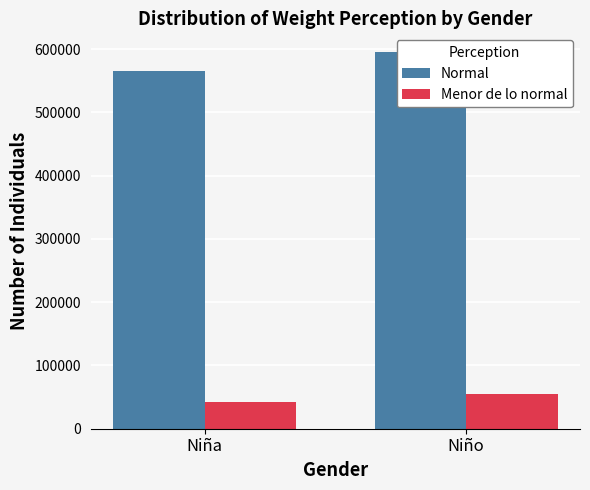

How many bars are there in total?

4